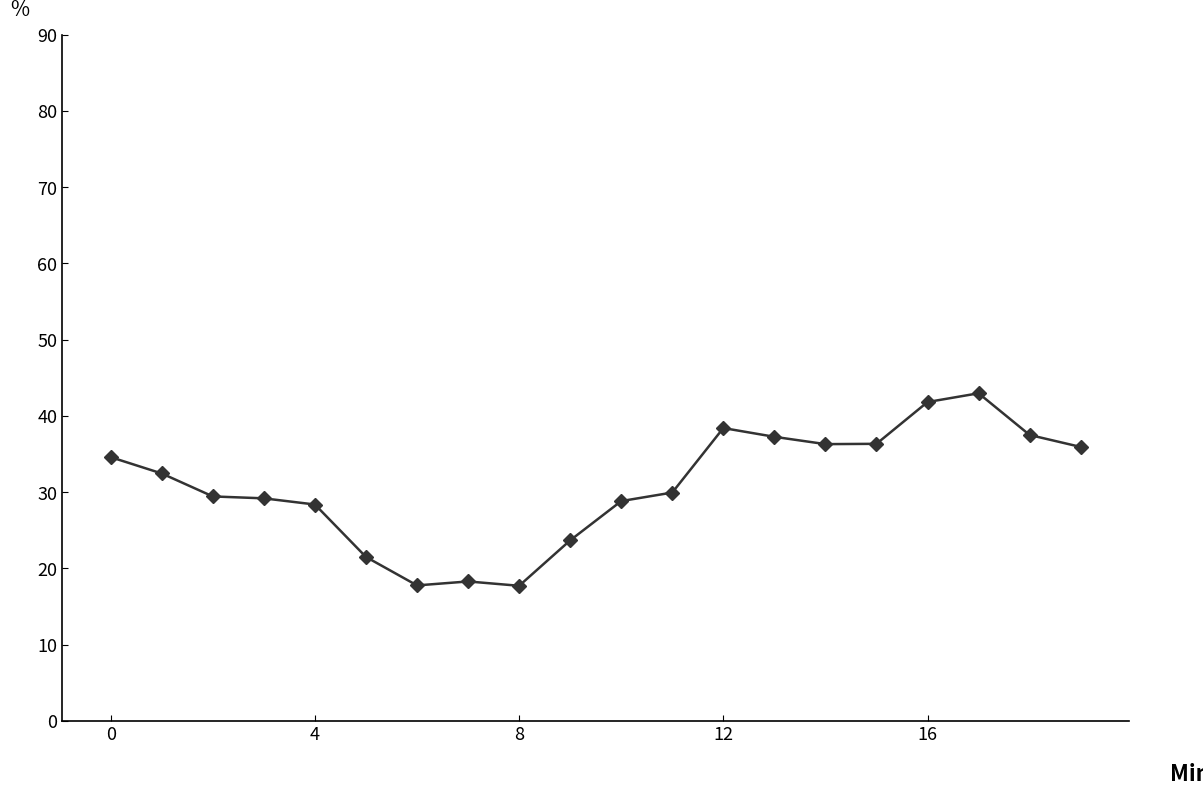

What is the value of the 4th point from the left?

29.2